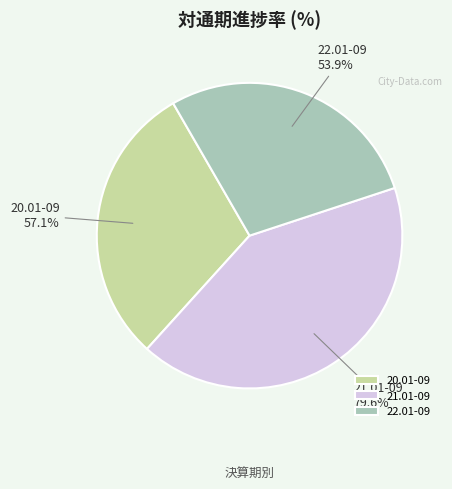

Is there any slice that represents more than half of the pie?

No